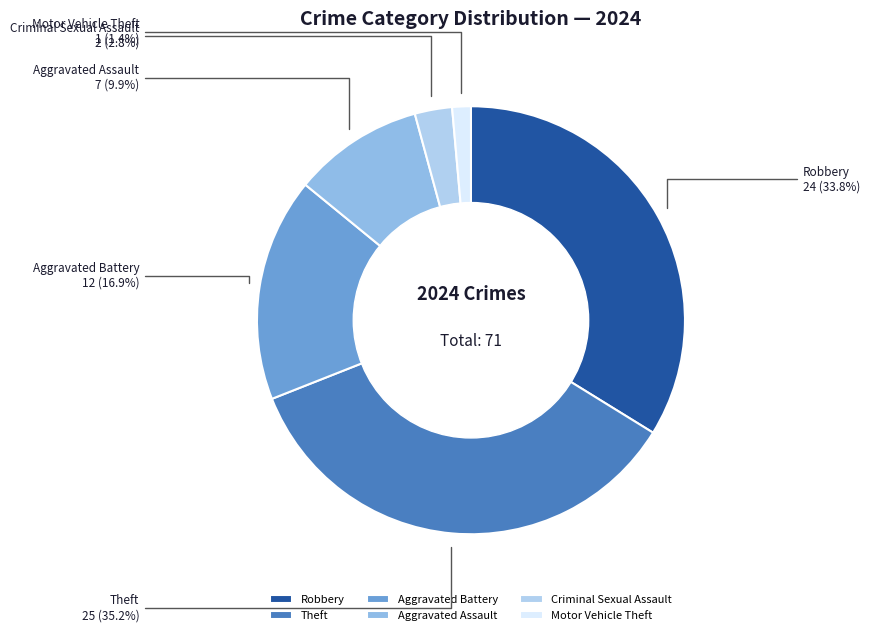

Which category has the biggest portion of the pie?

Theft